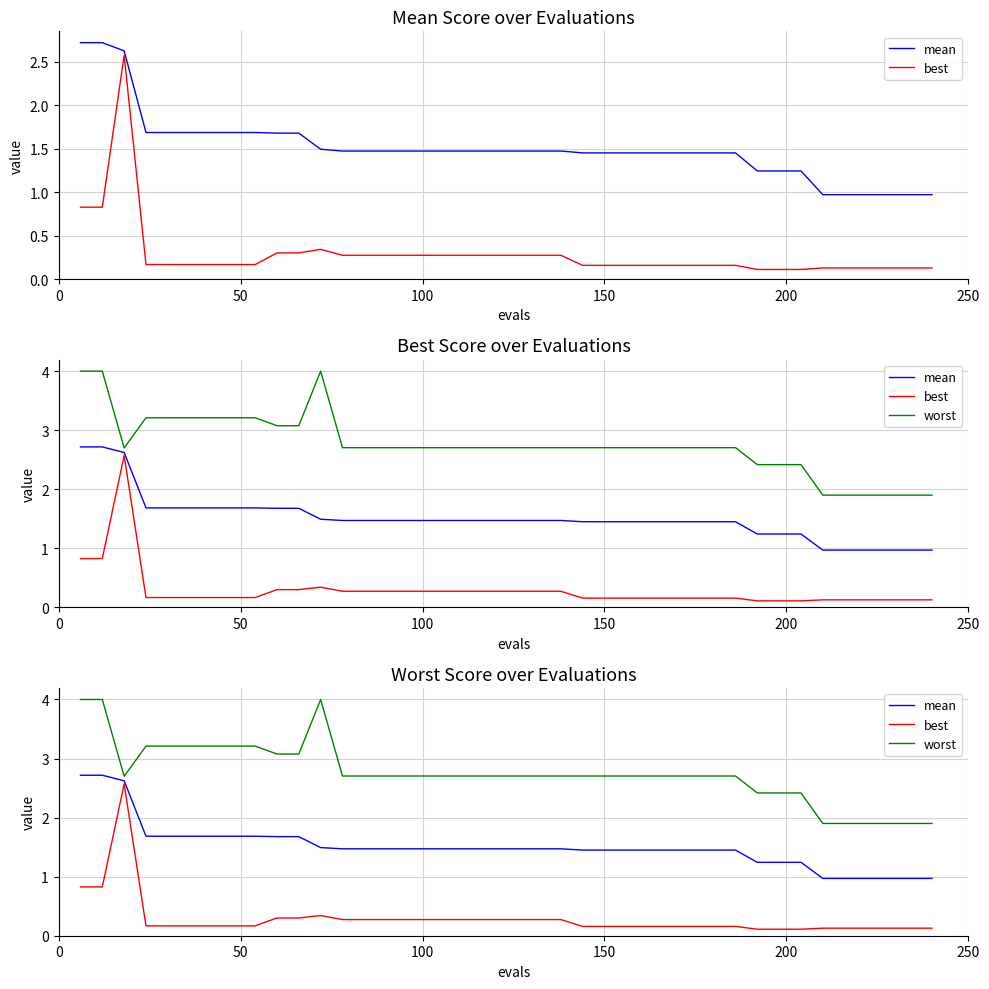

Does the chart have visible grid lines?

Yes